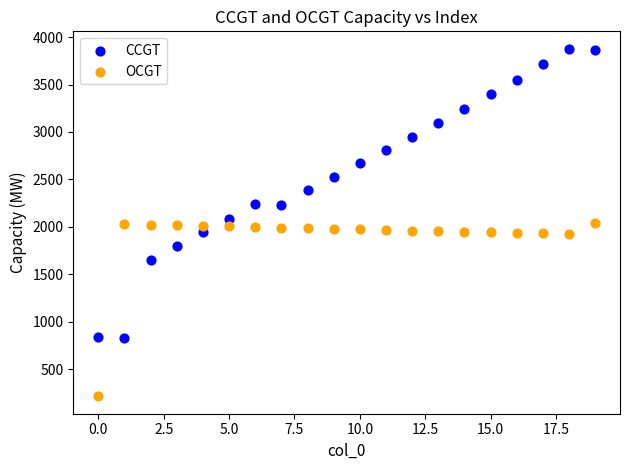

Which series reaches the maximum Y coordinate?

CCGT